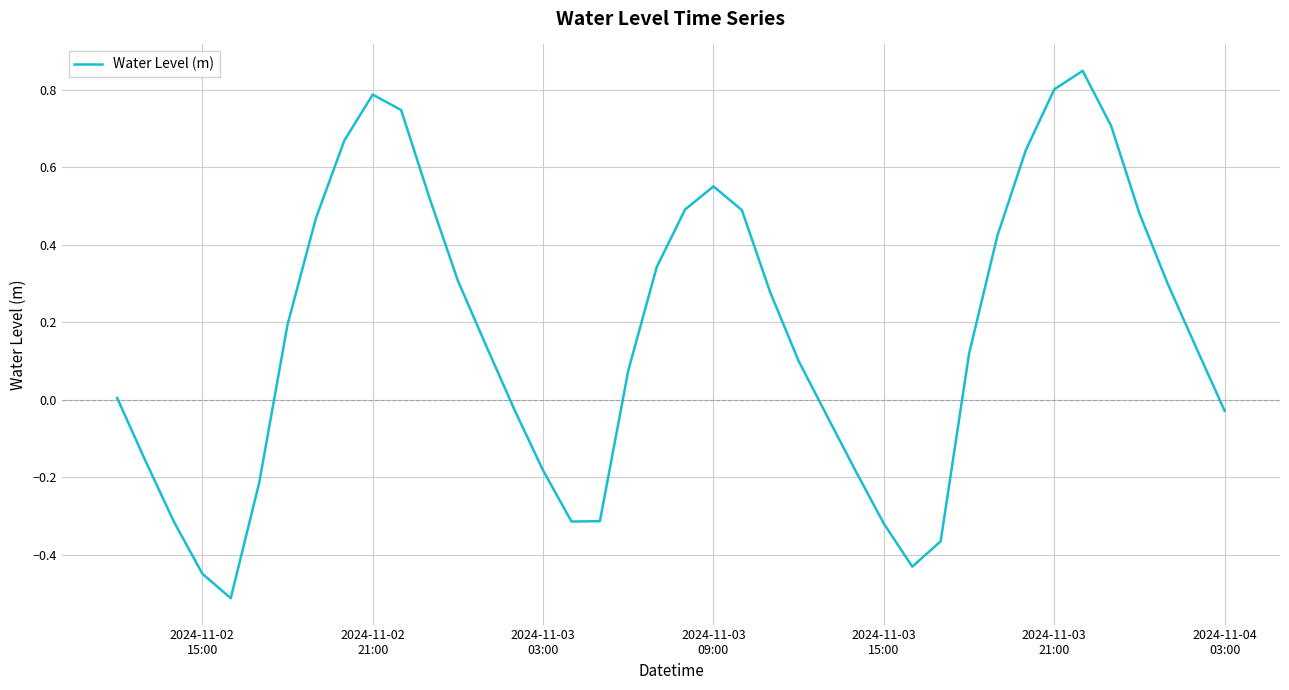

Does the chart have visible grid lines?

Yes